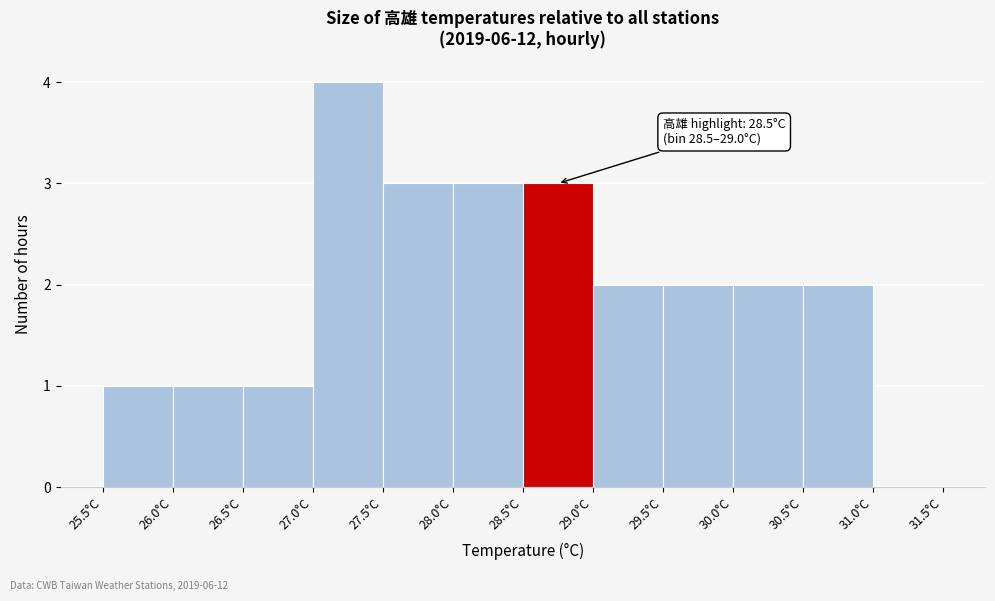

Which range on the x-axis has the tallest bar?

27.0 to 27.5